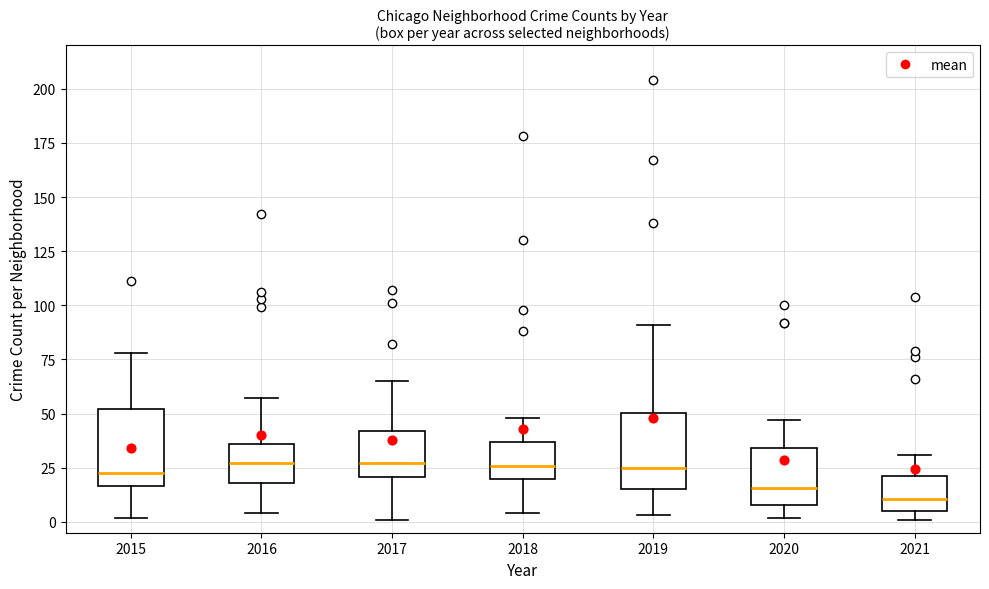

Which box has the lowest median line?

2021